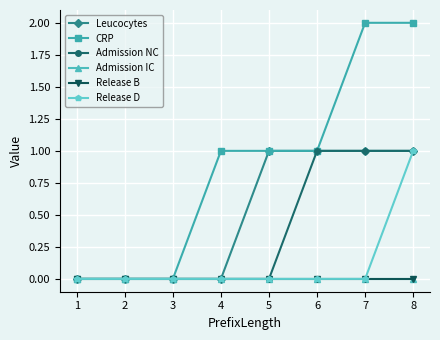

What are all the series names shown in the legend?

Leucocytes, CRP, Admission NC, Admission IC, Release B, Release D